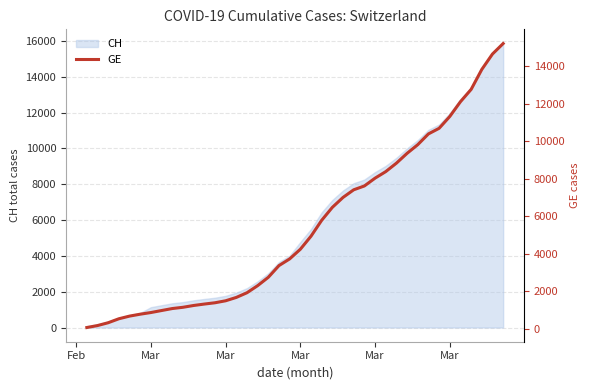

The value at 19 is 2373. True or false?

False